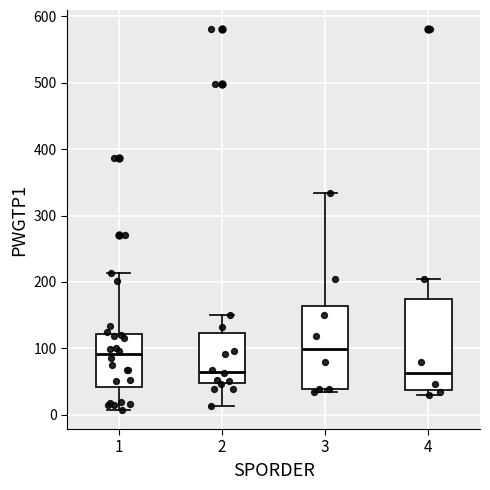

Reading left to right, transcribe this box plot: for each box, give where its median line is, the range the box spans, and where its two whiskers end, as read against the y-axis. The values are not printed on the chart, so give them approximately, as read against the axis.

1: median 90, box 40 to 120, whiskers 10 to 210
2: median 60, box 50 to 120, whiskers 10 to 150
3: median 100, box 40 to 160, whiskers 30 to 330
4: median 60, box 40 to 170, whiskers 30 to 210